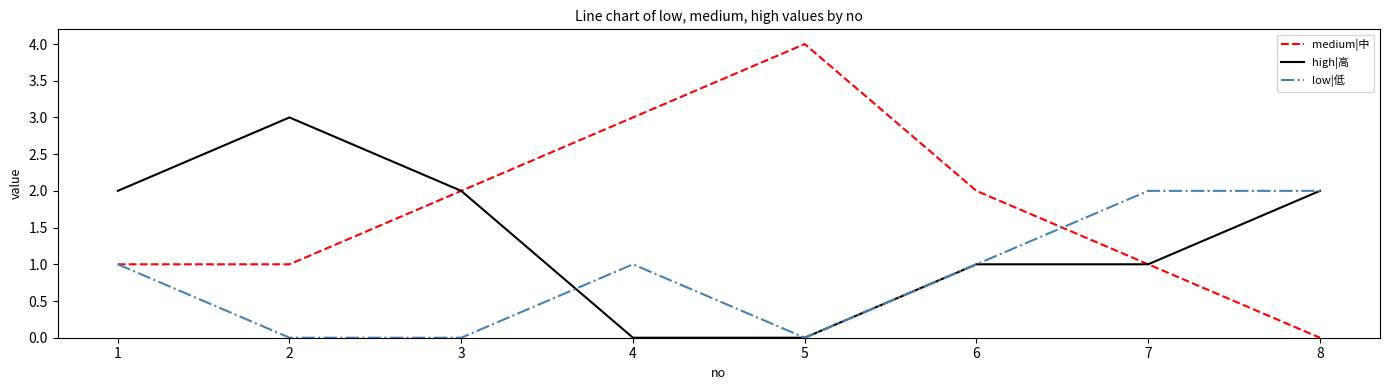

Count the high|高 values in the range 1 to 2.

5